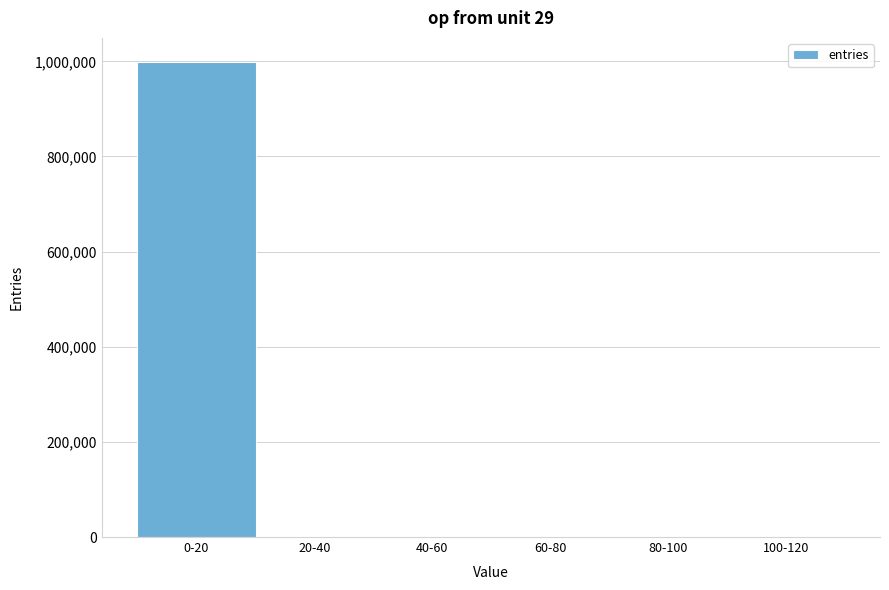

What is the sum of all values?

1000000